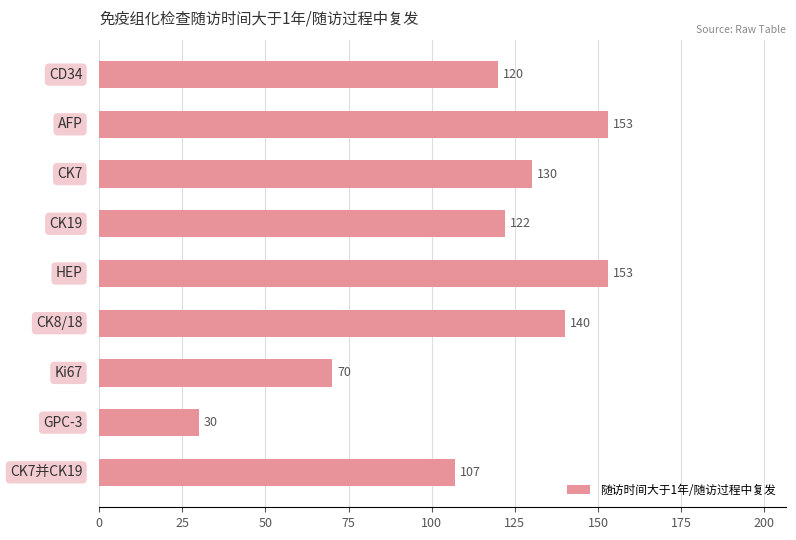

Reading top to bottom, extract all data points from this chart.

120	153	130	122	153	140	70	30	107